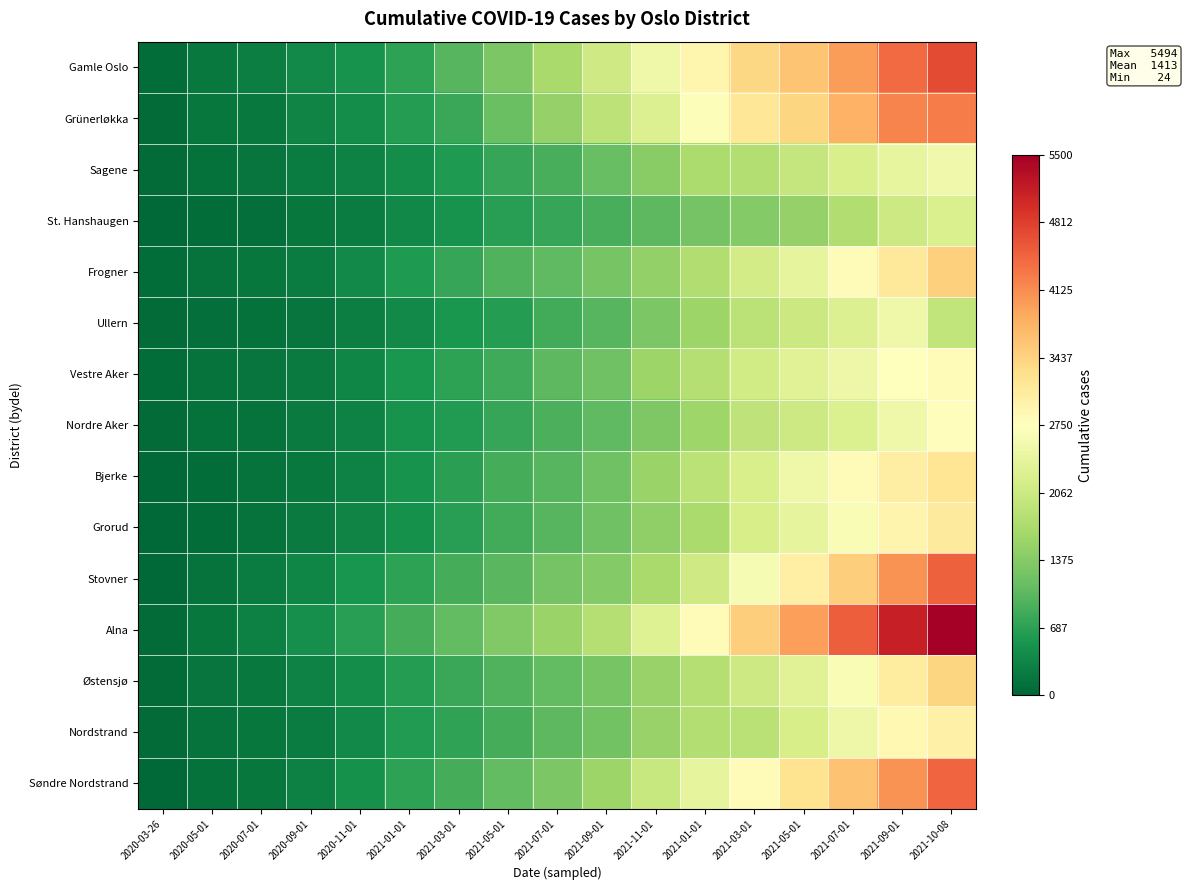

What is the spread (max minus min) of values at 2020-07-01?

191